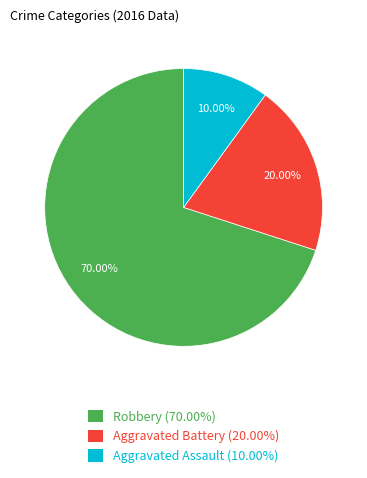

To the nearest percent, what is the average slice percentage?

33%